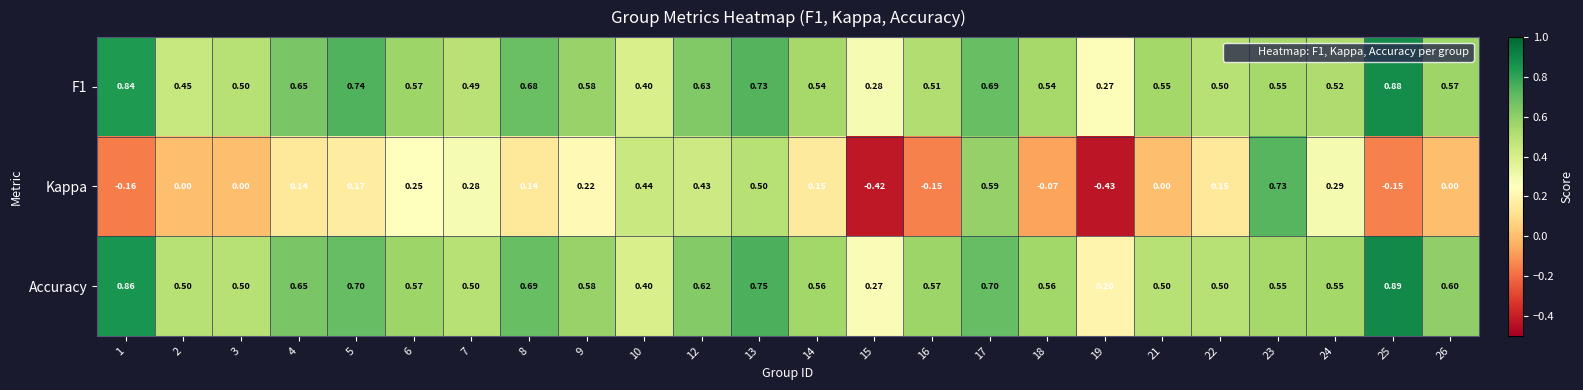

What is the difference between the highest and lowest values at 7?

0.2